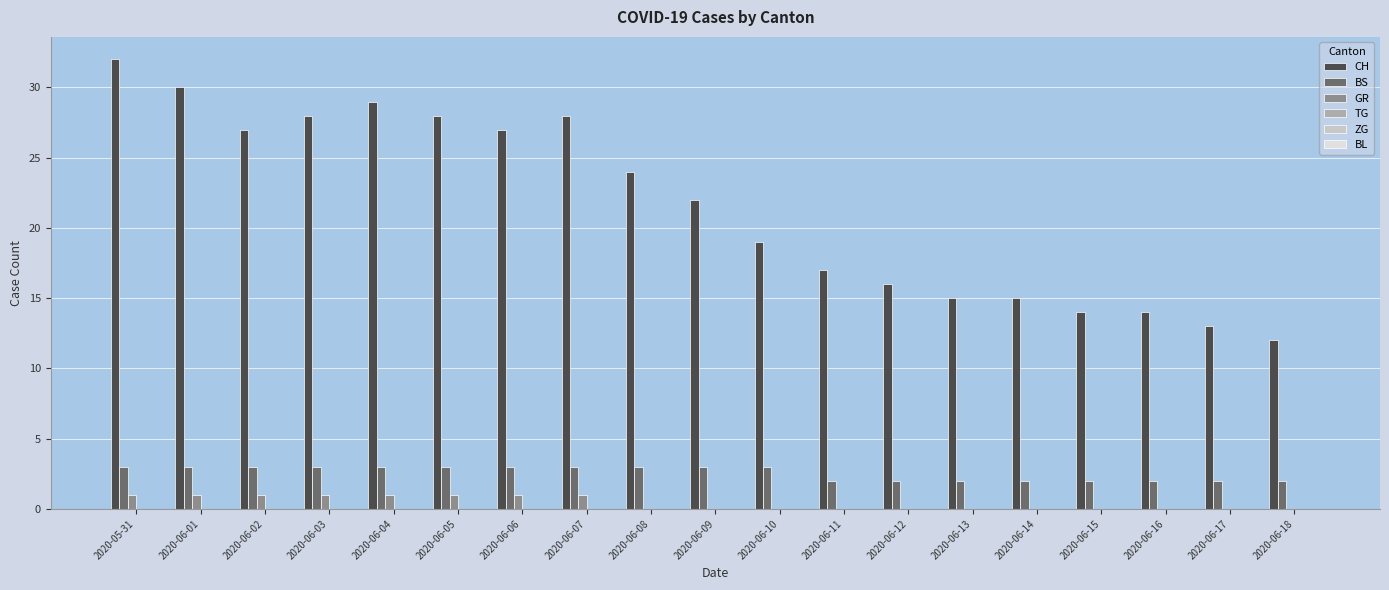

What is the highest value of the CH series?

32